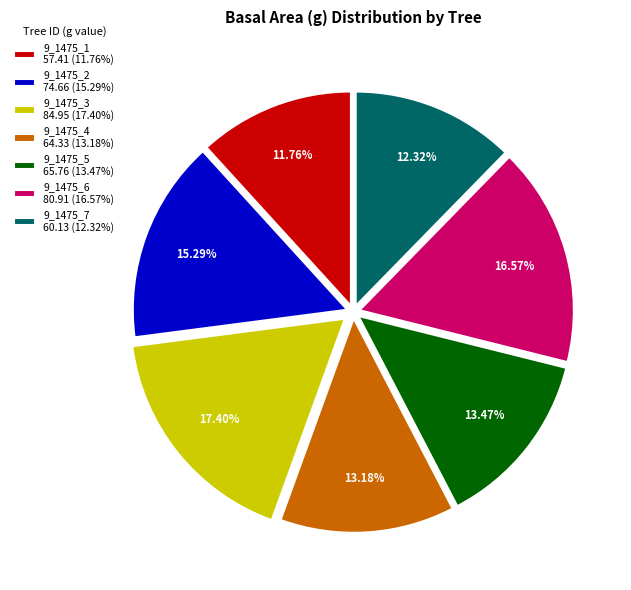

What percentage is the 9_1475_4 slice, to the nearest percent?

13%